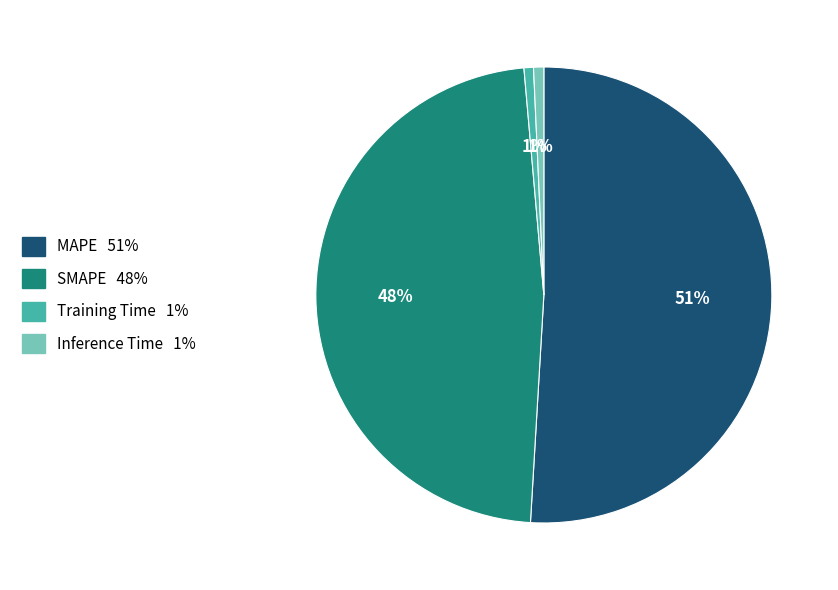

Does any single category account for the majority?

Yes